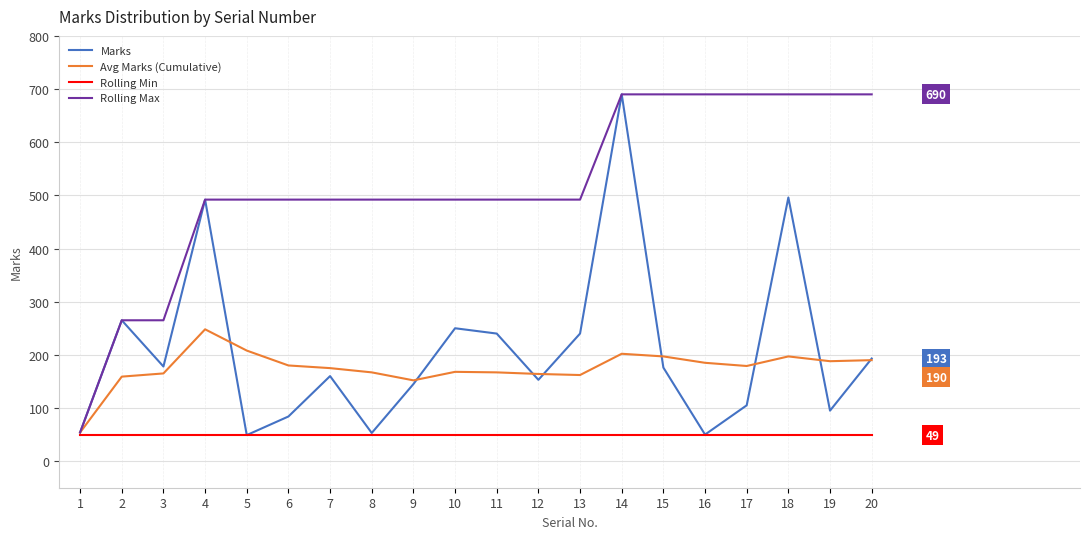

The Rolling Max series shows 209 at 20. True or false?

False